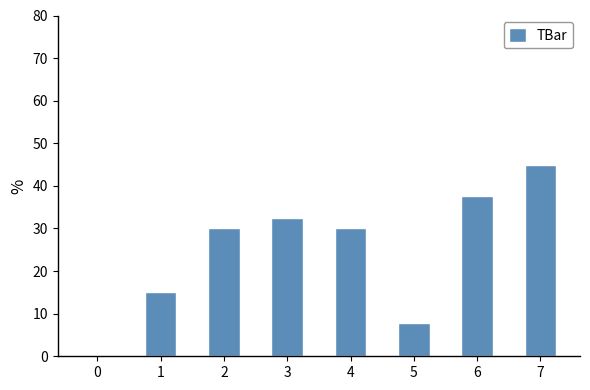

Which category has the highest value across all series?

7